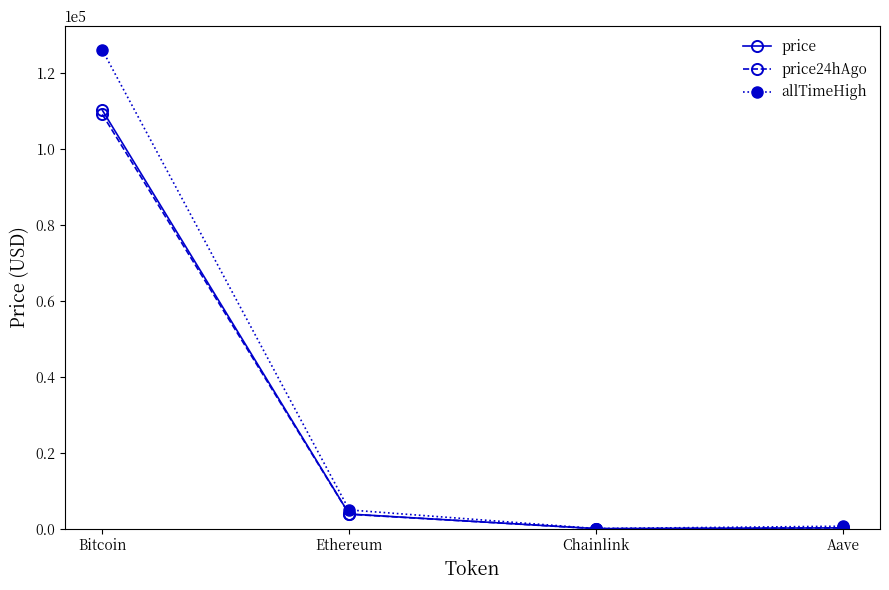

At which category does allTimeHigh reach its first local valley?

Chainlink